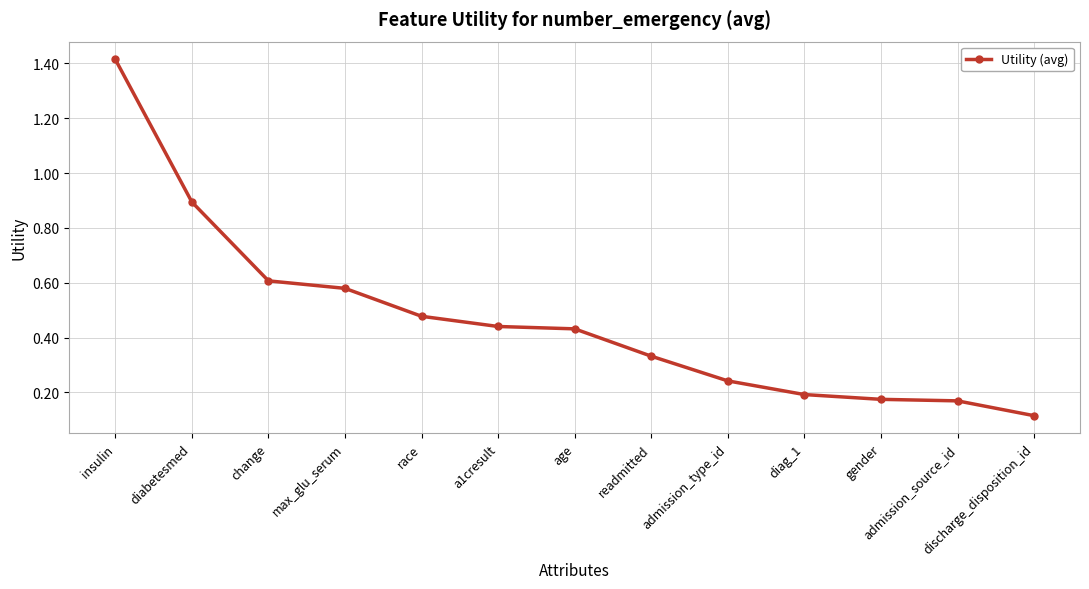

Which label corresponds to the smallest value in the chart?

discharge_disposition_id